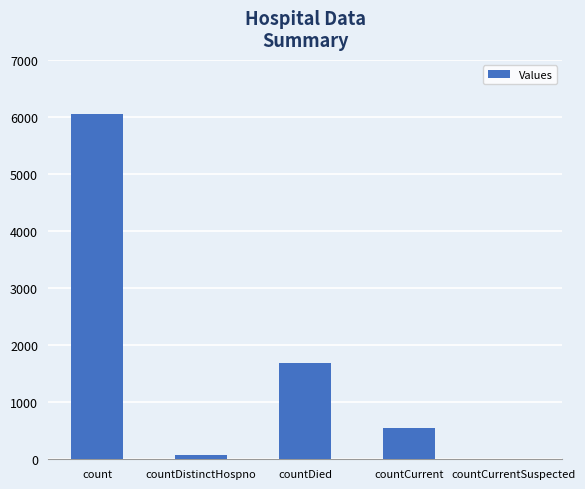

How many values are above zero?

4